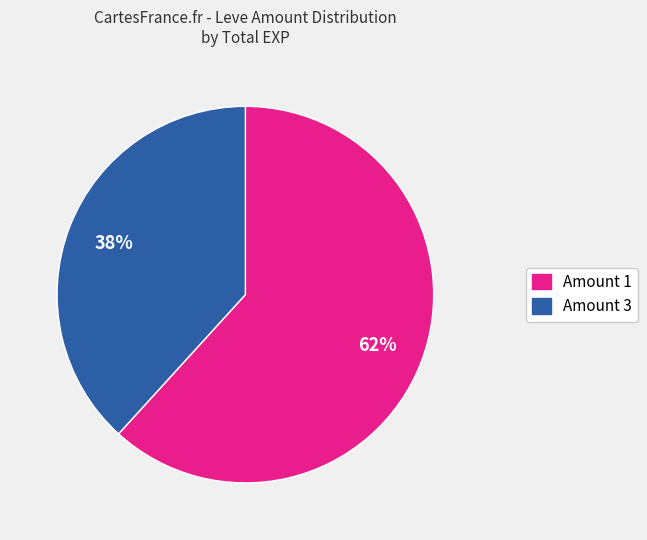

Is there a majority slice in this chart?

Yes